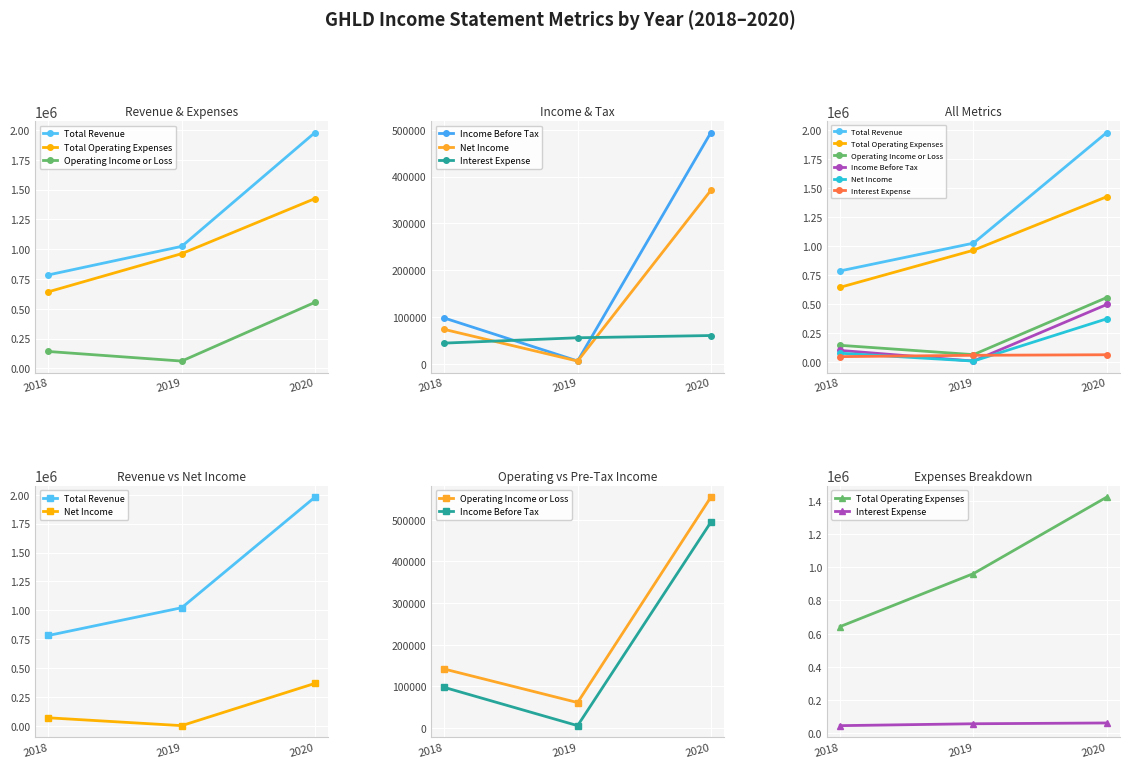

How many Total Operating Expenses values are between 642400 and 1424300?

3